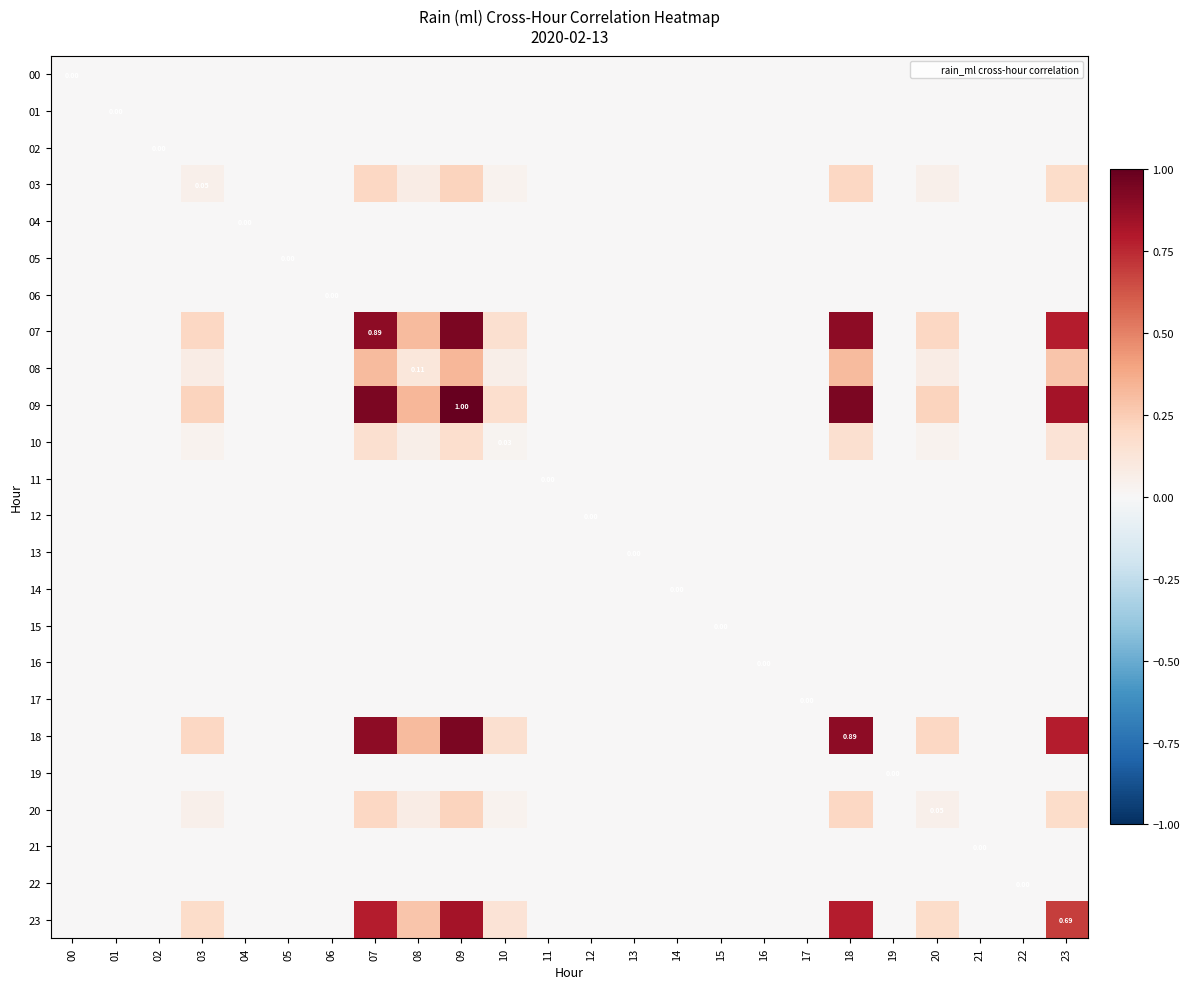

At which category is the sum across all series the highest?

09